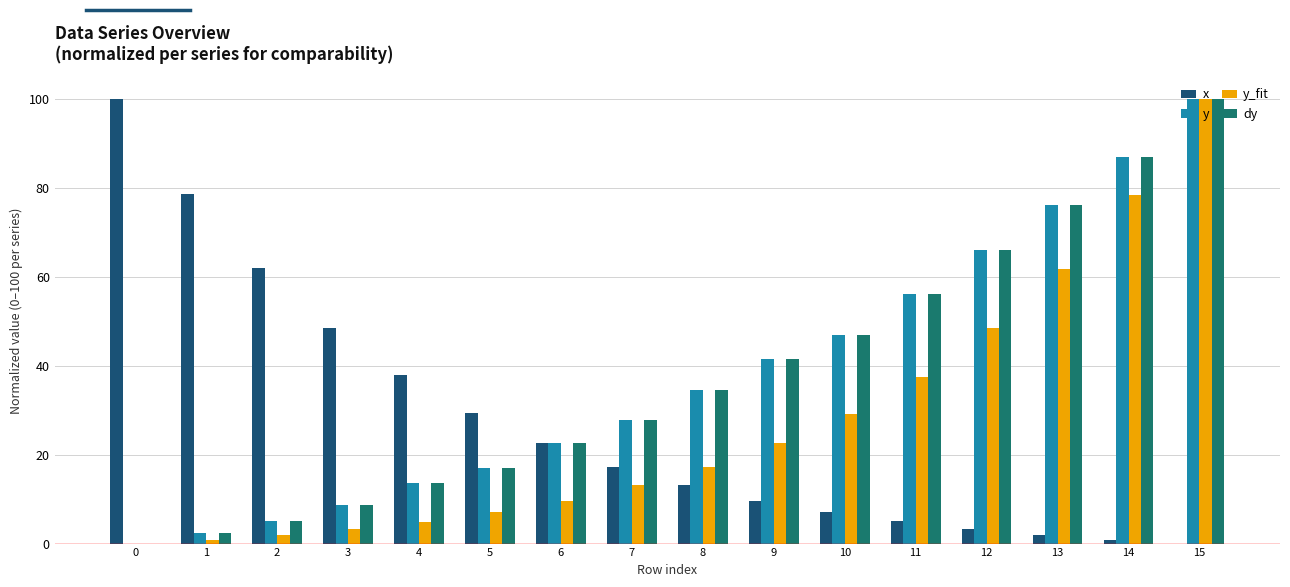

What is the maximum value shown in the chart?

100.0